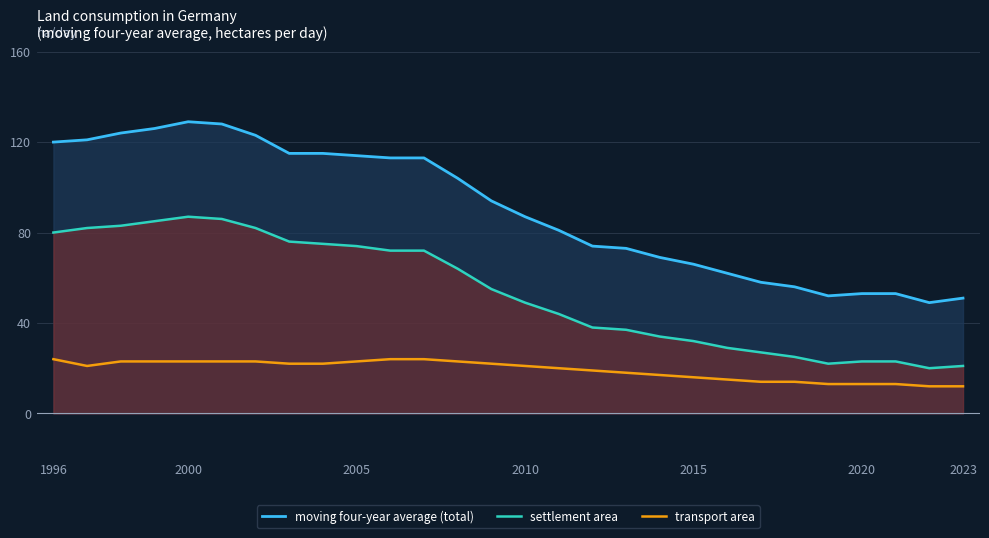

At which label does settlement area first exceed 55?

1996